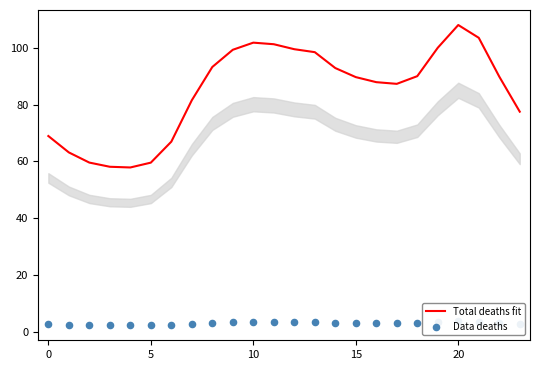

What is the total value across all series at 23?

80.3